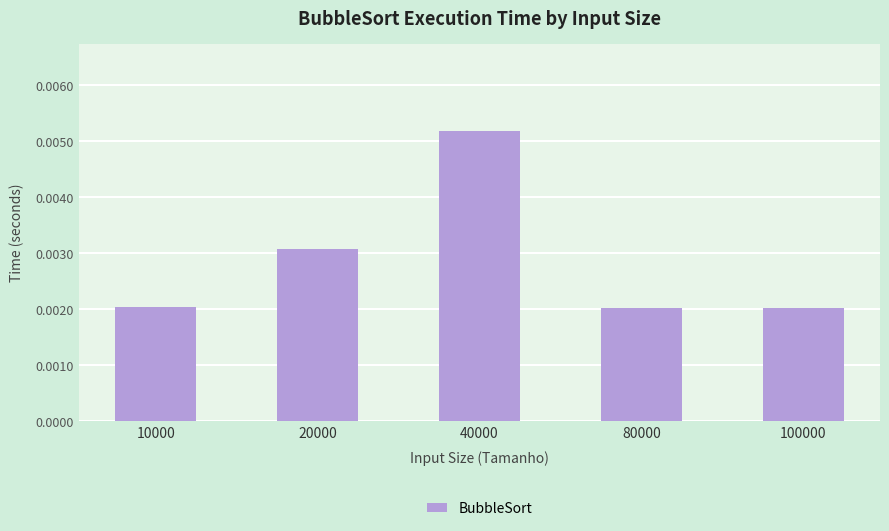

How many values are between 0 and 1?

5